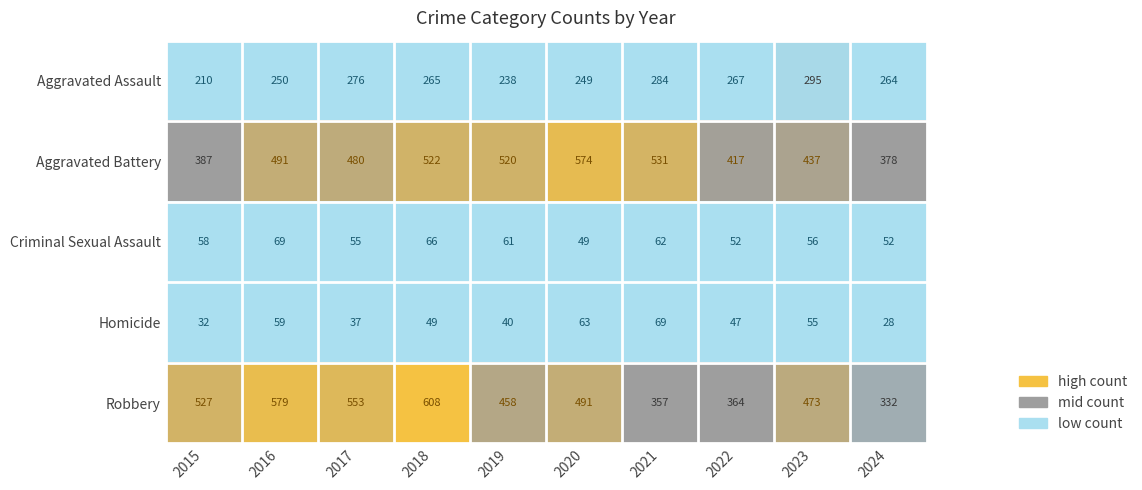

At 2021, list the series in order from smallest to largest.

Criminal Sexual Assault, Homicide, Aggravated Assault, Robbery, Aggravated Battery